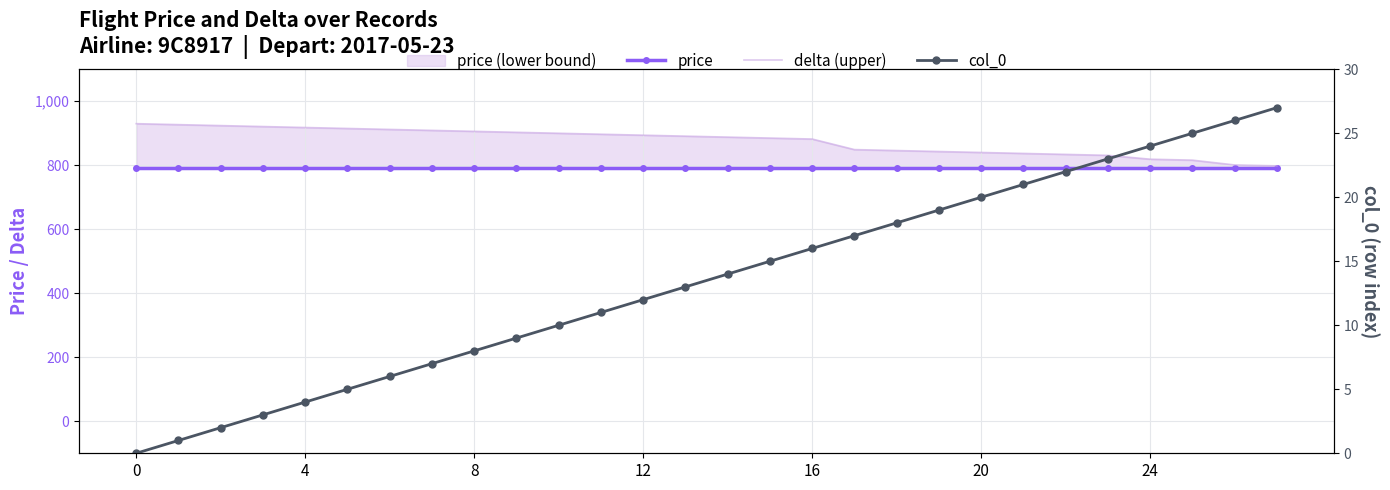

At 16, list the series in order from smallest to largest.

col_0, price, delta (upper)